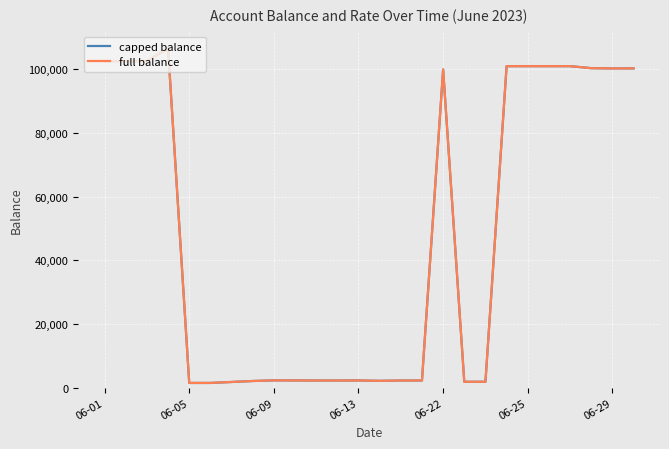

Rank the series by their maximum value, from highest to lowest.

capped balance, full balance